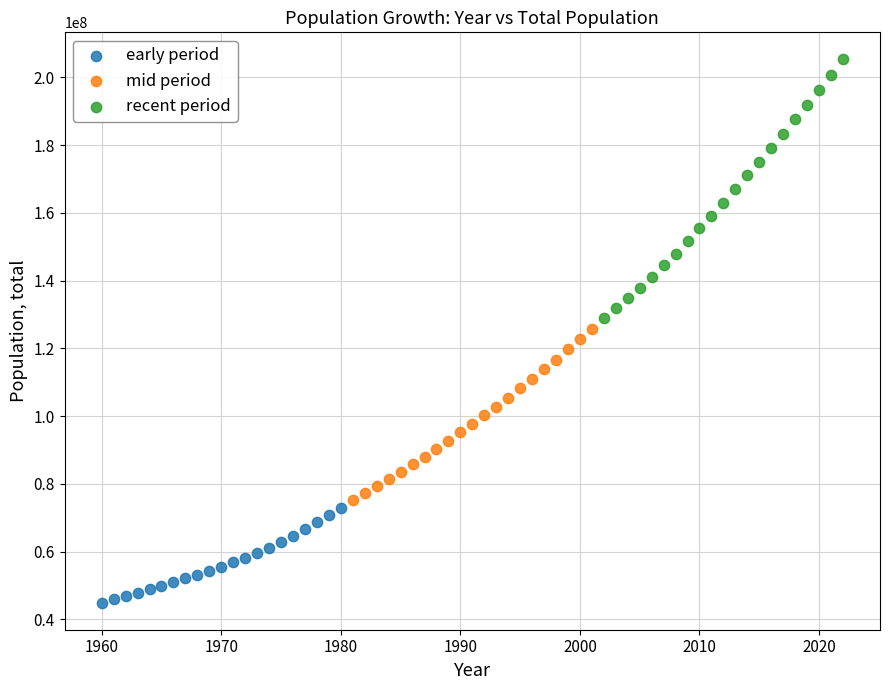

Which series has the largest Y range (max minus min)?

recent period